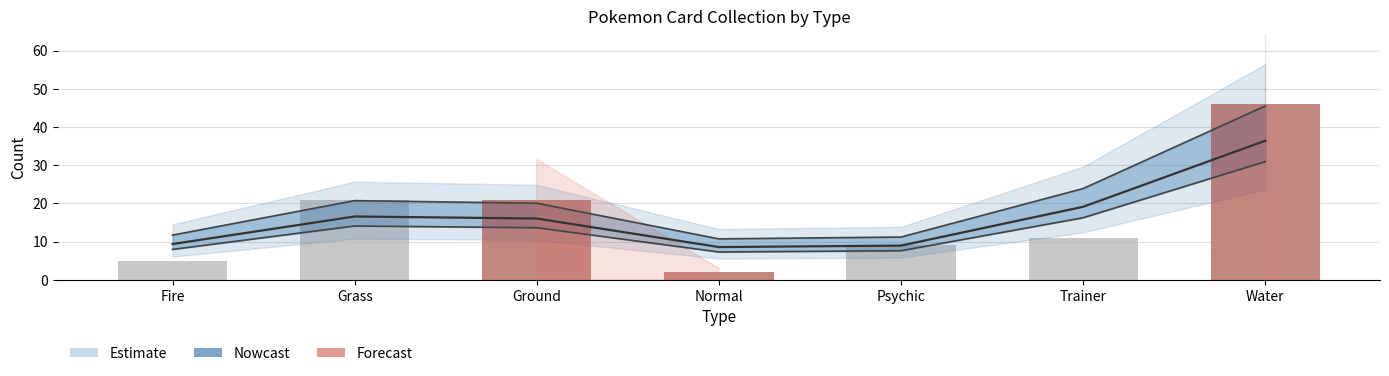

How many data points are above 11?

3